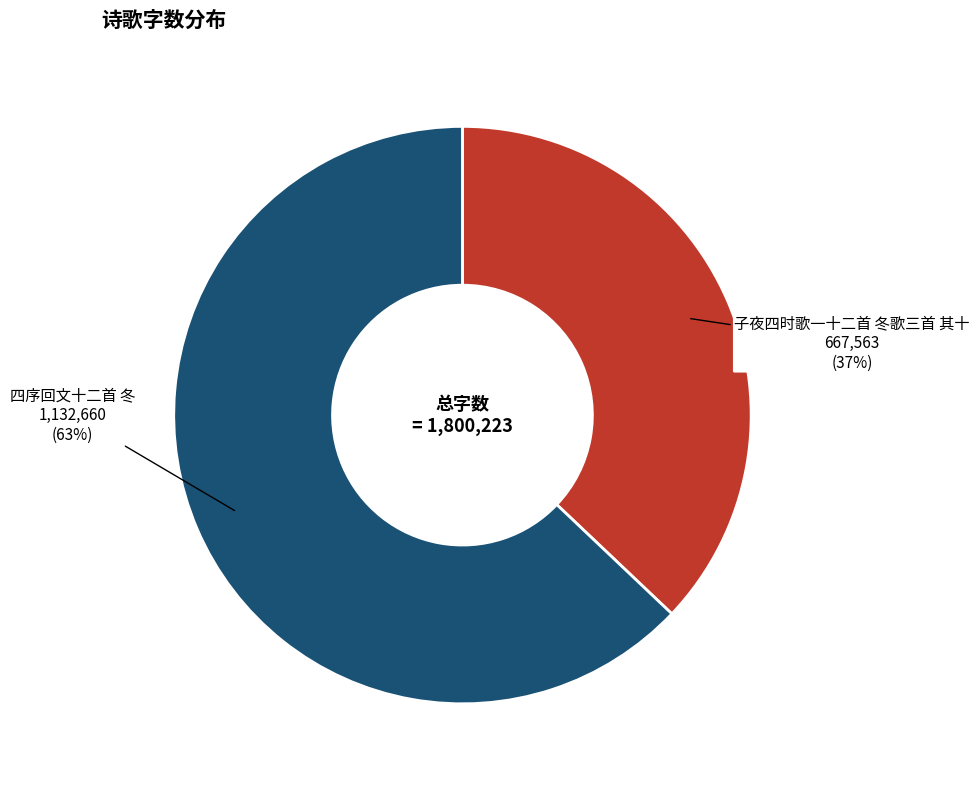

Is it true that 四序回文十二首 冬 is 63% of the pie?

True